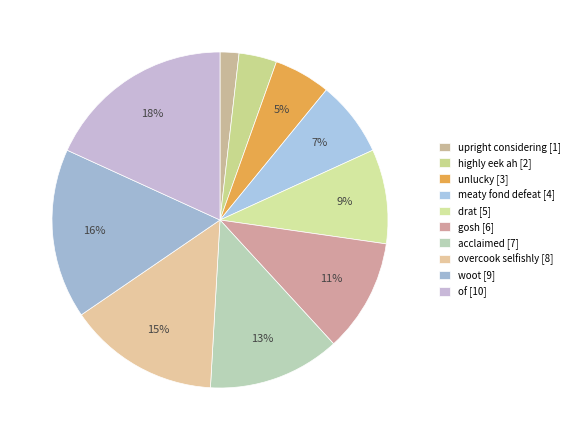

How many segments does this pie chart have?

10